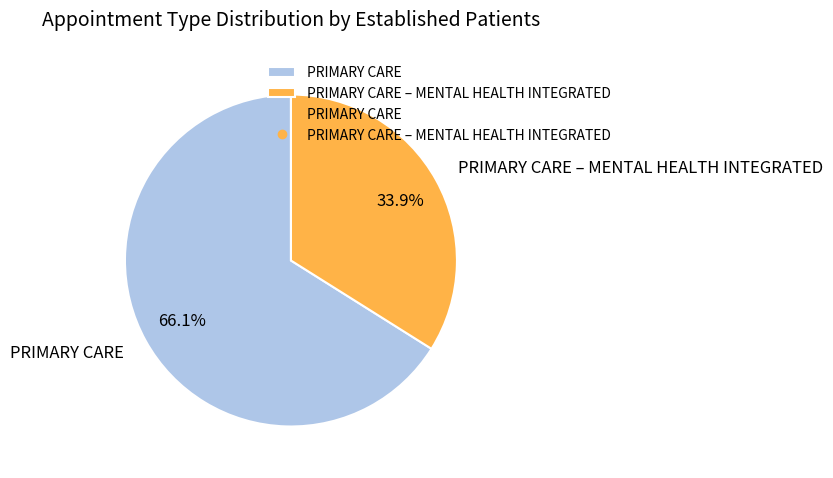

What is the largest slice in the pie chart?

PRIMARY CARE